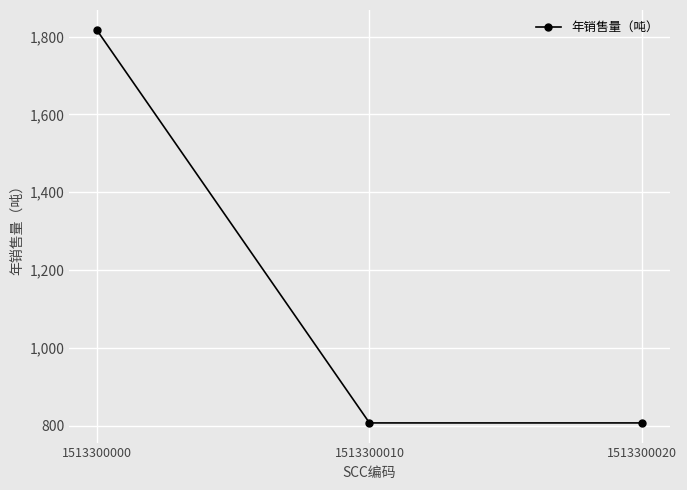

What is the change in value from 1513300000 to 1513300010?

-1011